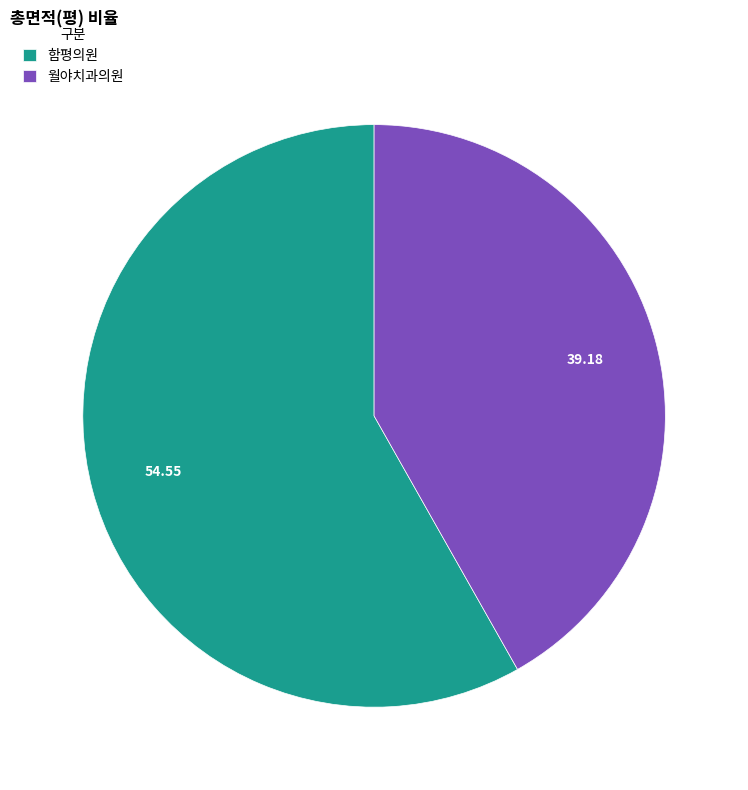

What is the largest slice in the pie chart?

함평의원